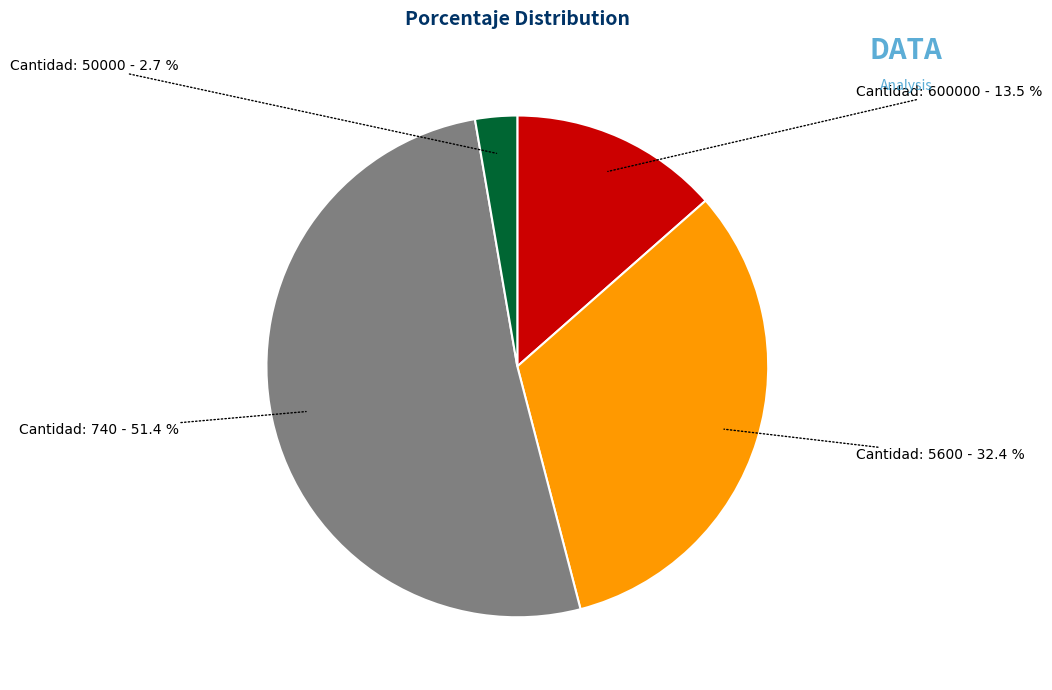

Does any single category account for the majority?

Yes